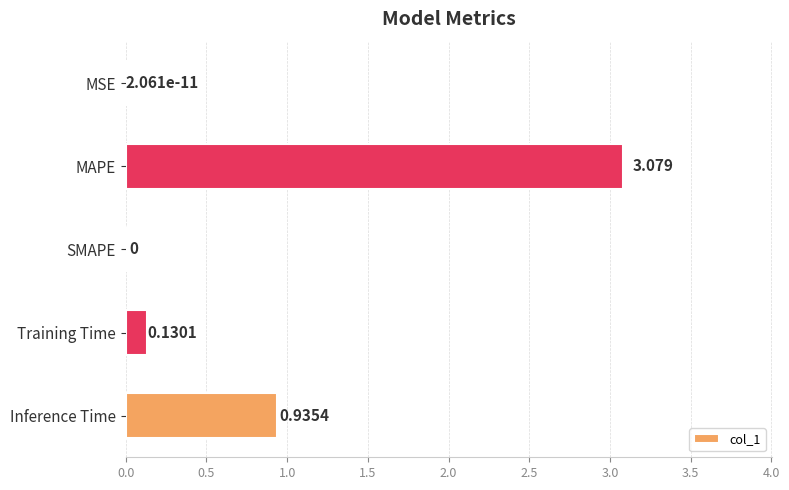

How many series are shown in this chart?

1